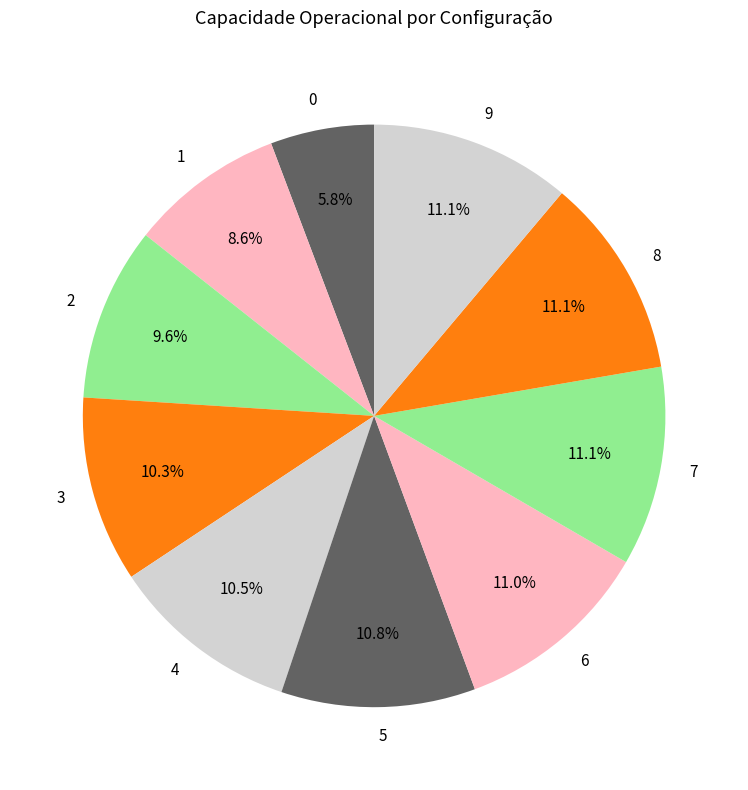

Which has a higher value, 7 or 3?

7